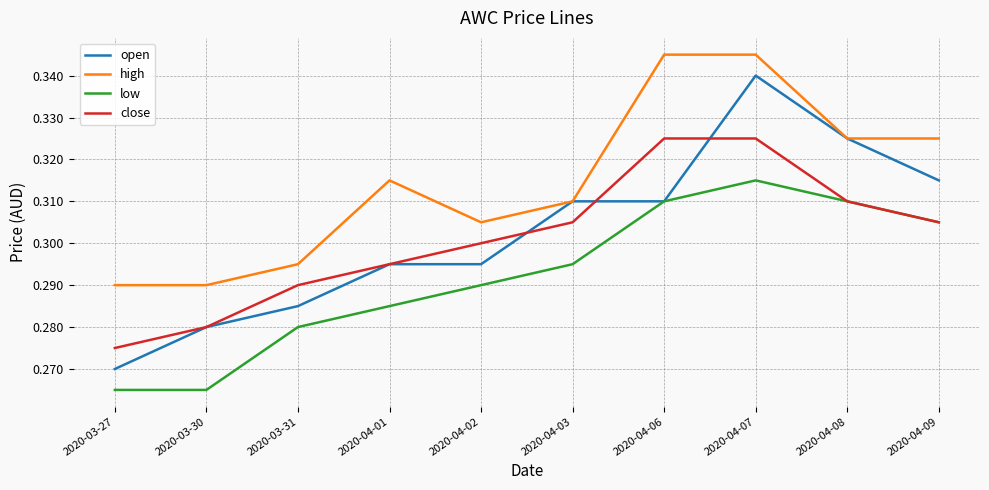

Which series has the largest range (max minus min)?

open